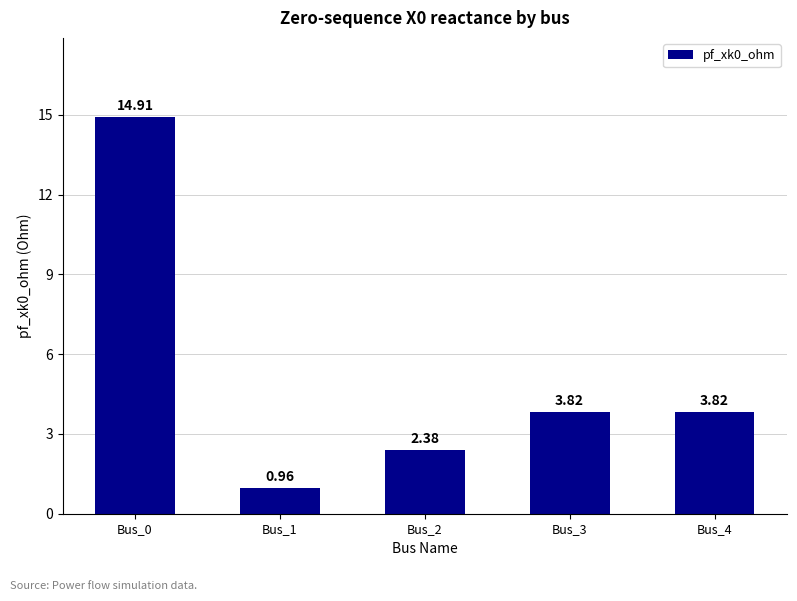

What is the ratio of the value at Bus_0 to the value at Bus_2?

6.3